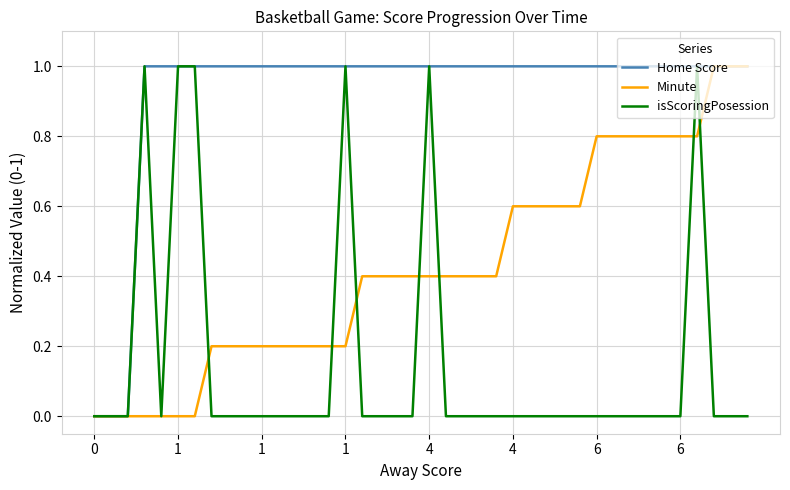

True or false: isScoringPosession has more than 0 points higher than both neighbors.

True